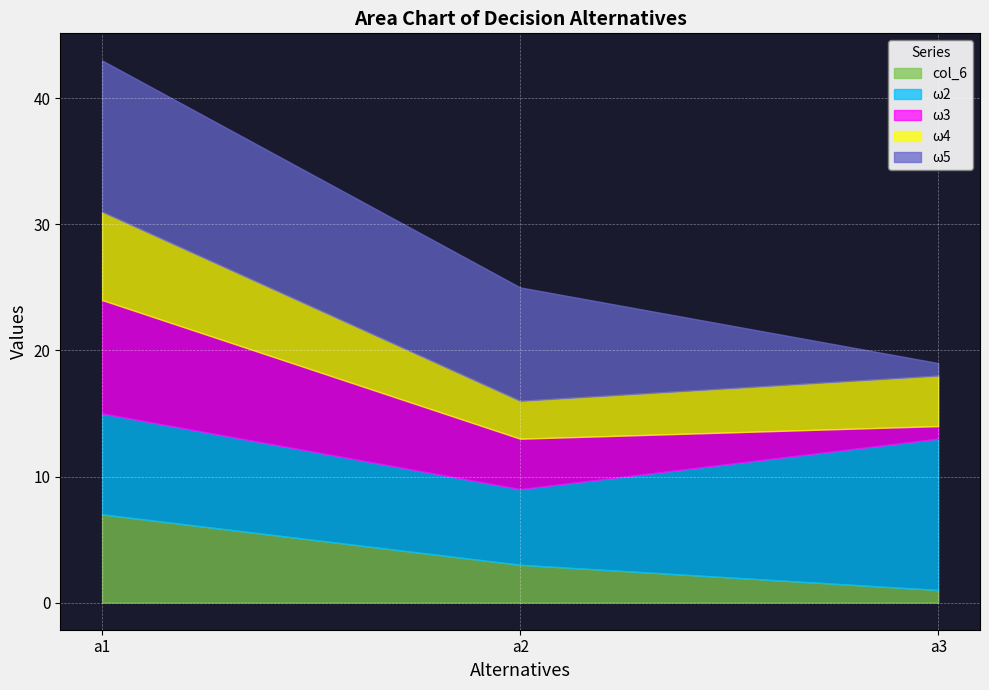

What is the sum of the col_6 values at a3 and a1?

8